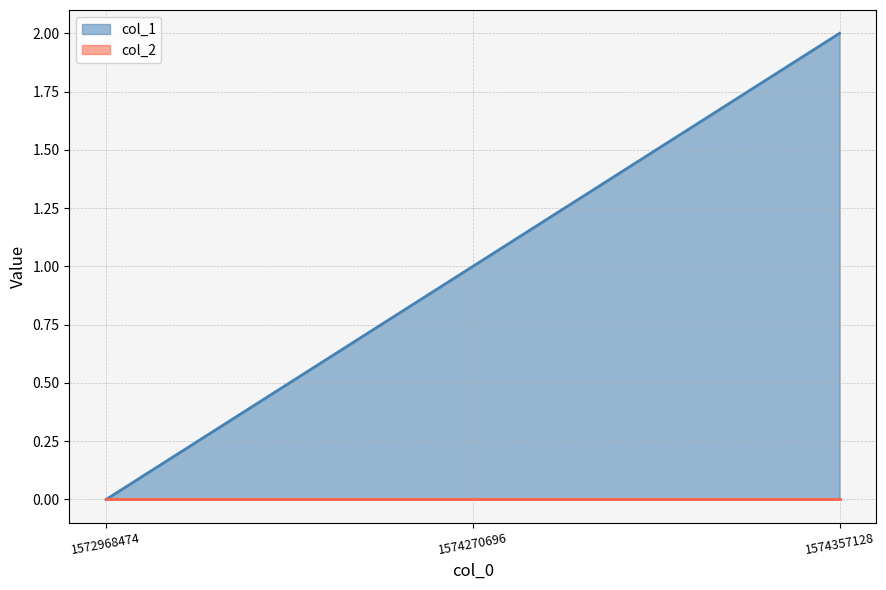

What is the total value across all series at 1574270696?

1